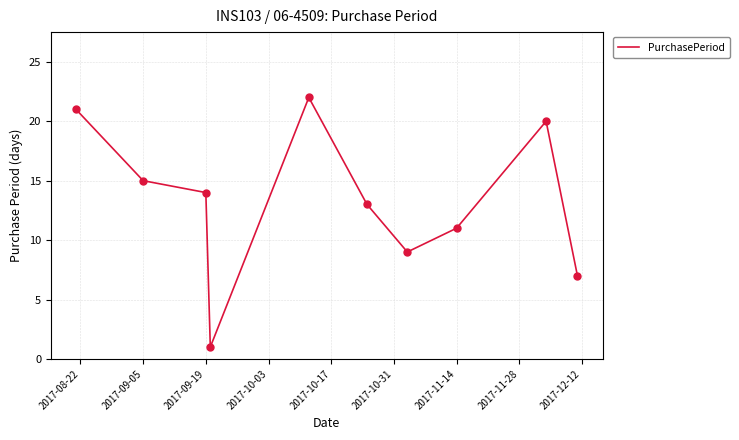

What is the maximum value shown in the chart?

22